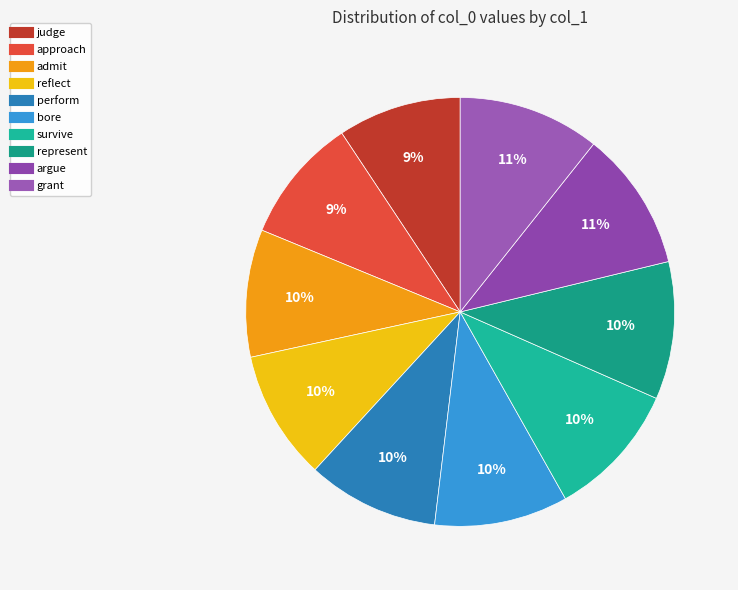

What percentage is the judge slice, to the nearest percent?

9%